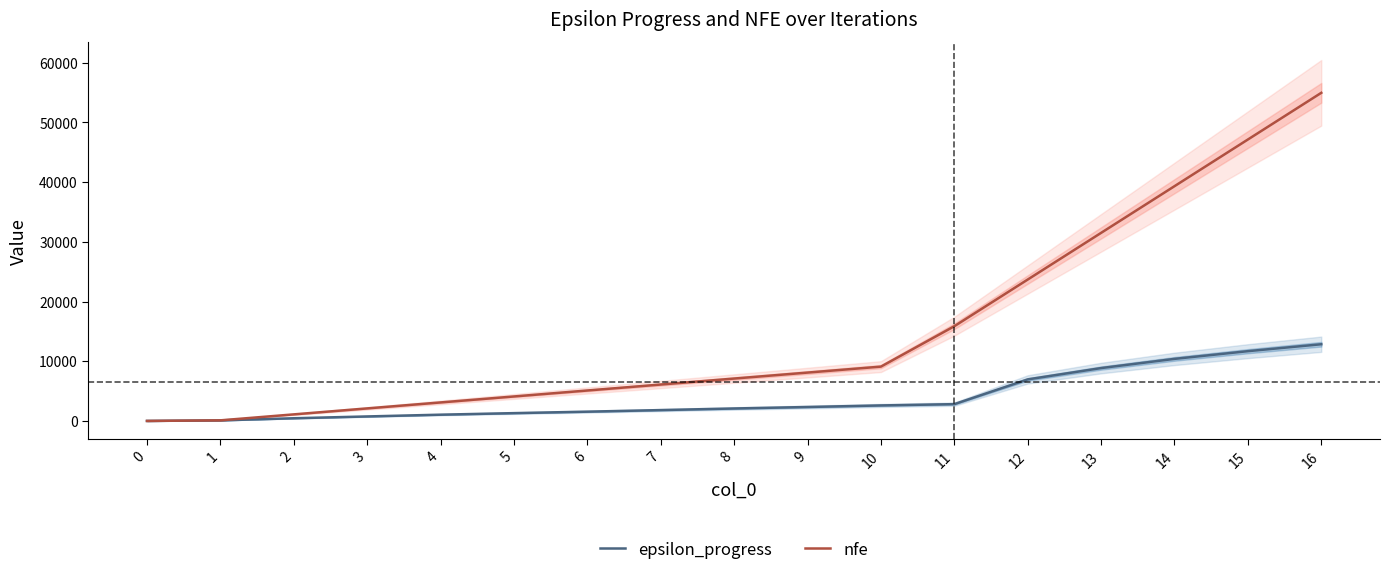

True or false: nfe and epsilon_progress intersect in this chart.

False